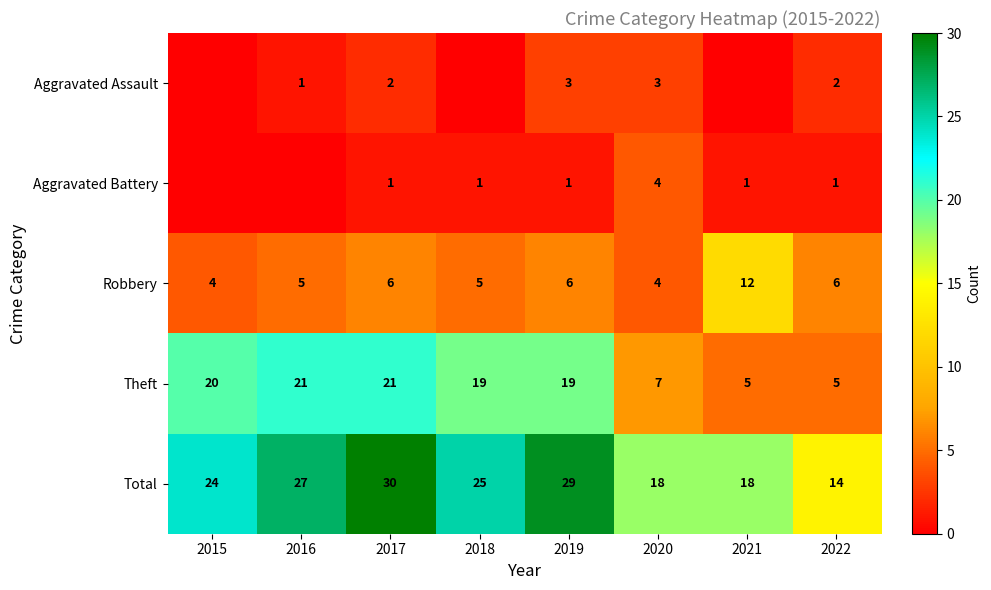

Is the value of Total at 2022 greater than the value of Theft at 2020?

Yes